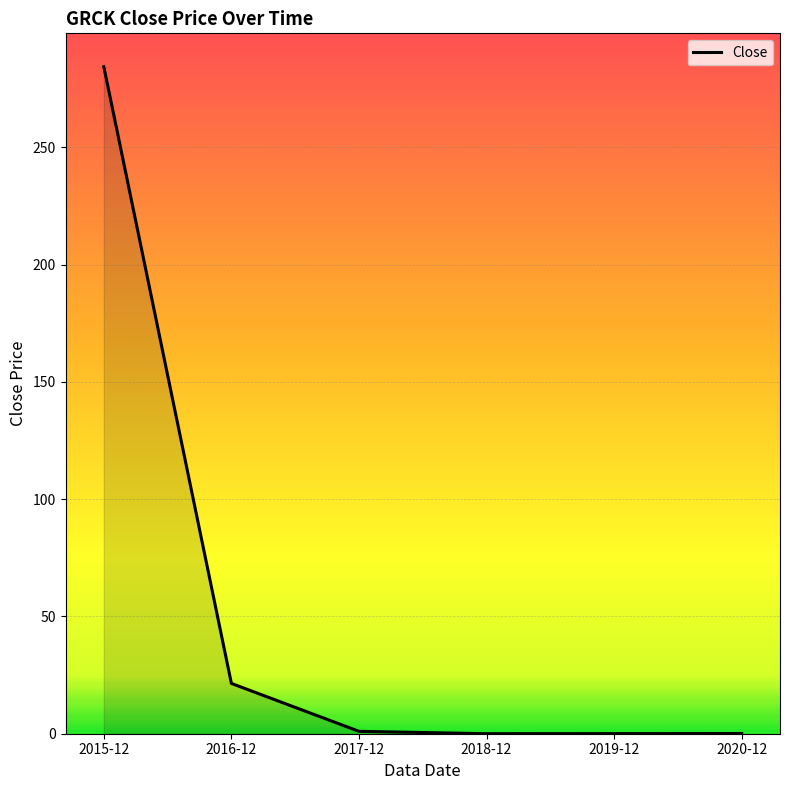

What is the sum of all values?

306.9